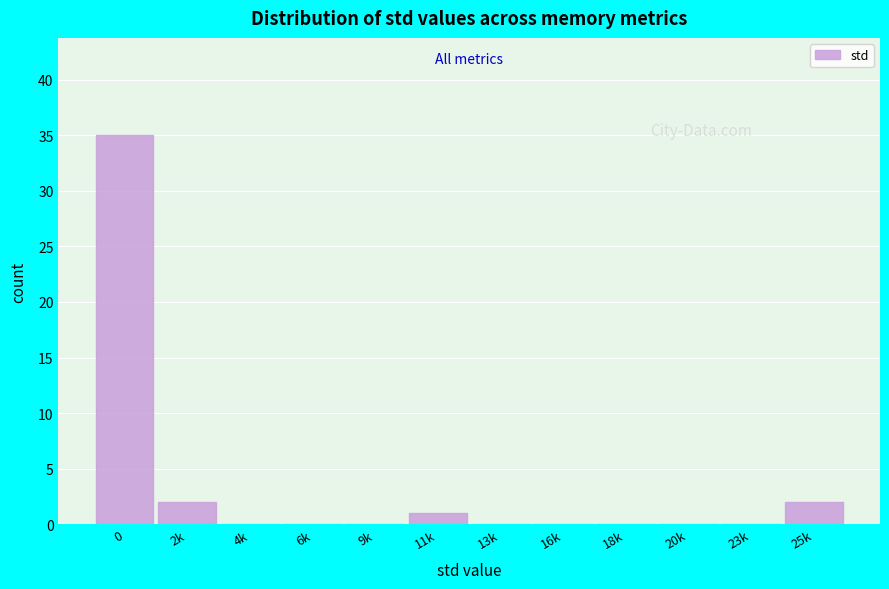

Reading right to left, extract all data points from this chart.

25k=2	23k=0	20k=0	18k=0	16k=0	13k=0	11k=1	9k=0	6k=0	4k=0	2k=2	0=35